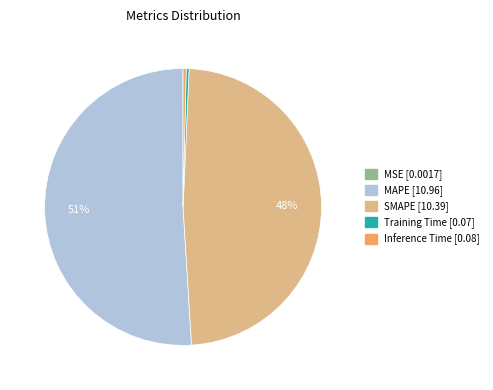

Which category has the biggest portion of the pie?

MAPE